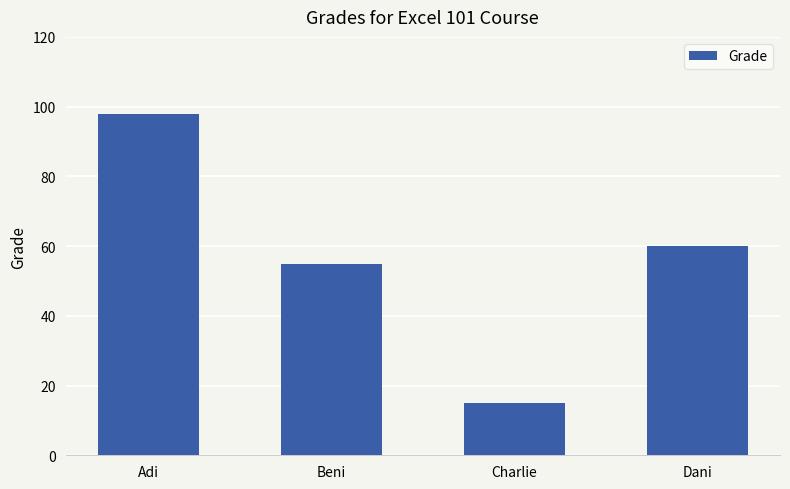

Reading right to left, what are all the values shown in this chart?

Dani=60	Charlie=15	Beni=55	Adi=98